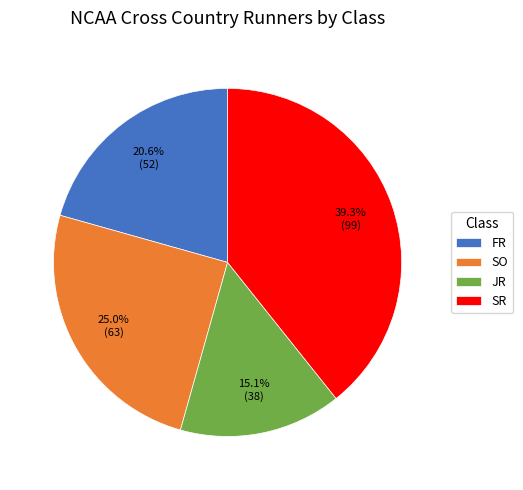

Which has a higher value, FR or JR?

FR